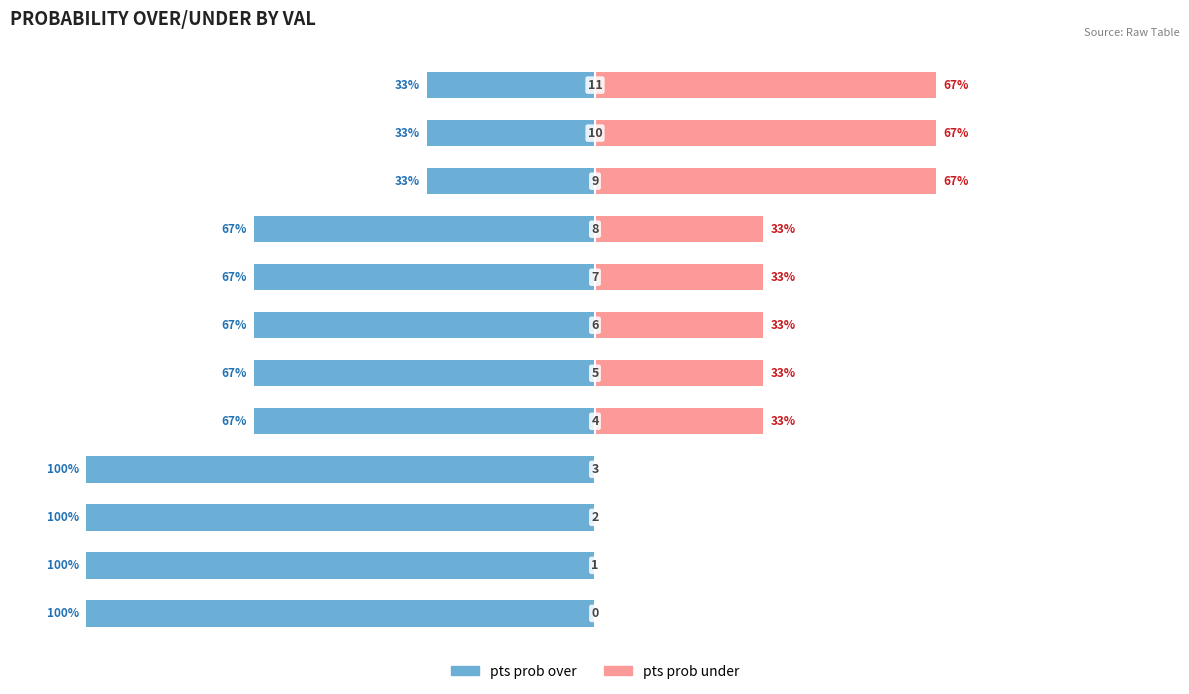

What is the minimum value for pts prob over?

-100